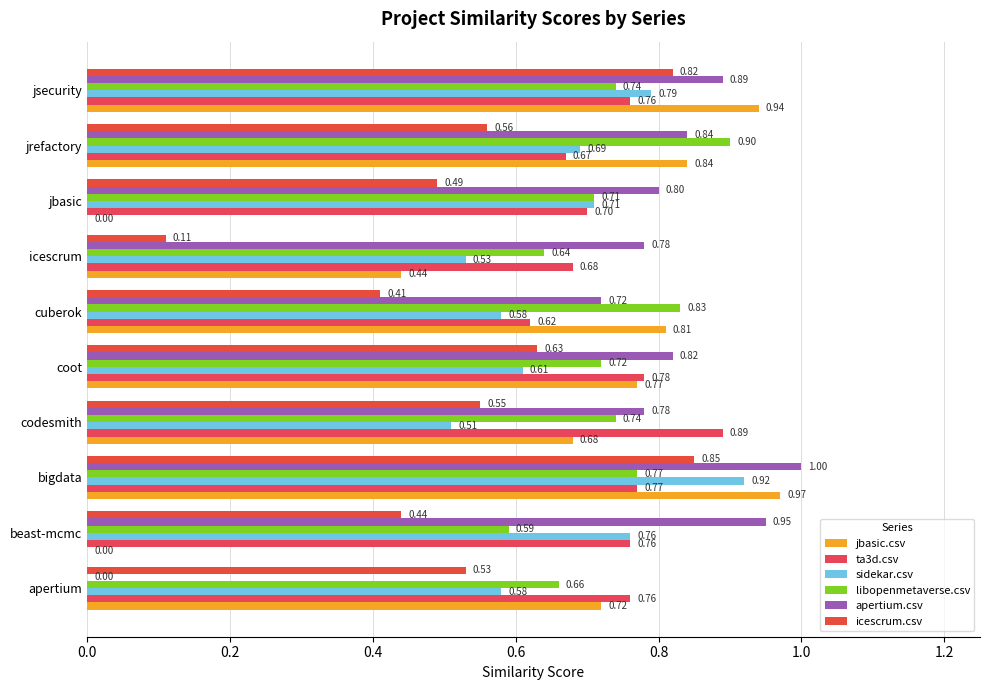

How many values in apertium.csv are above zero?

9